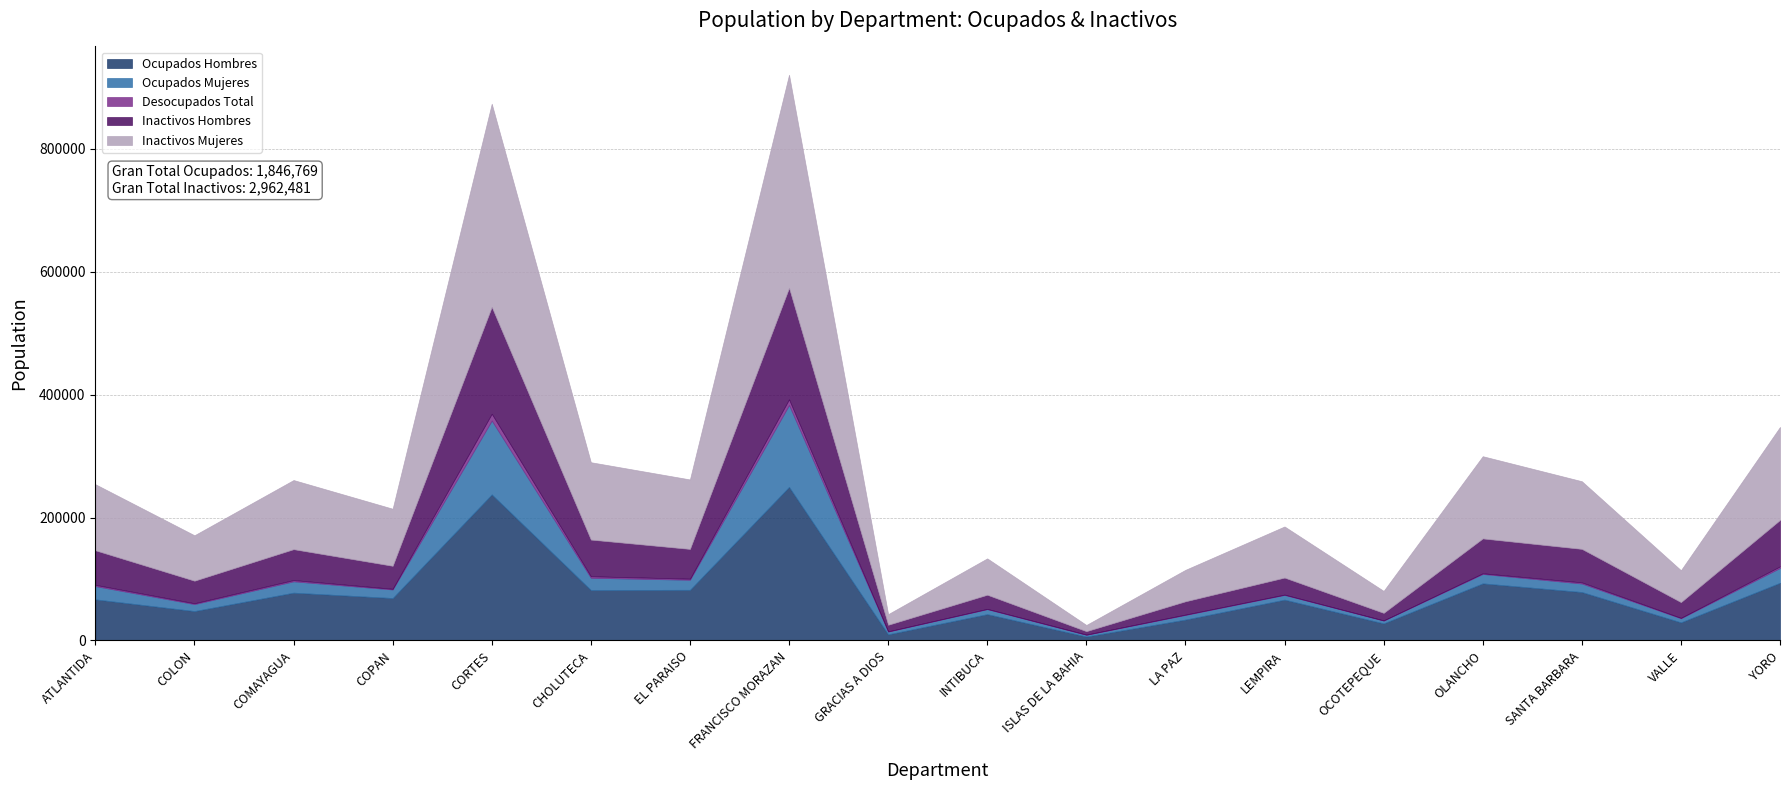

Reading left to right, extract all data points from this chart.

Ocupados Hombres: ATLANTIDA=66929	COLON=47890	COMAYAGUA=77800	COPAN=69082	CORTES=237665	CHOLUTECA=82135	EL PARAISO=82464	FRANCISCO MORAZAN=249792	GRACIAS A DIOS=10053	INTIBUCA=42869	ISLAS DE LA BAHIA=6466	LA PAZ=34039	LEMPIRA=66461	OCOTEPEQUE=27861	OLANCHO=92941	SANTA BARBARA=78861	VALLE=29519	YORO=93908
Ocupados Mujeres: ATLANTIDA=21562	COLON=11327	COMAYAGUA=18450	COPAN=13920	CORTES=120118	CHOLUTECA=19912	EL PARAISO=16329	FRANCISCO MORAZAN=133254	GRACIAS A DIOS=4467	INTIBUCA=8135	ISLAS DE LA BAHIA=2809	LA PAZ=7573	LEMPIRA=7671	OCOTEPEQUE=4606	OLANCHO=15311	SANTA BARBARA=13827	VALLE=6647	YORO=24116
Desocupados Total: ATLANTIDA=2023	COLON=1393	COMAYAGUA=2020	COPAN=1138	CORTES=11012	CHOLUTECA=2413	EL PARAISO=1737	FRANCISCO MORAZAN=9223	GRACIAS A DIOS=396	INTIBUCA=448	ISLAS DE LA BAHIA=346	LA PAZ=559	LEMPIRA=534	OCOTEPEQUE=221	OLANCHO=1100	SANTA BARBARA=1867	VALLE=679	YORO=2557
Inactivos Hombres: ATLANTIDA=56224	COLON=36644	COMAYAGUA=50272	COPAN=37348	CORTES=173846	CHOLUTECA=59669	EL PARAISO=48428	FRANCISCO MORAZAN=181340	GRACIAS A DIOS=10647	INTIBUCA=22965	ISLAS DE LA BAHIA=5551	LA PAZ=21586	LEMPIRA=27669	OCOTEPEQUE=12251	OLANCHO=56667	SANTA BARBARA=54441	VALLE=25598	YORO=75497
Inactivos Mujeres: ATLANTIDA=107446	COLON=73884	COMAYAGUA=112428	COPAN=92839	CORTES=330431	CHOLUTECA=125835	EL PARAISO=112992	FRANCISCO MORAZAN=346597	GRACIAS A DIOS=17246	INTIBUCA=59150	ISLAS DE LA BAHIA=10065	LA PAZ=51174	LEMPIRA=83130	OCOTEPEQUE=35725	OLANCHO=133718	SANTA BARBARA=110055	VALLE=51851	YORO=151272